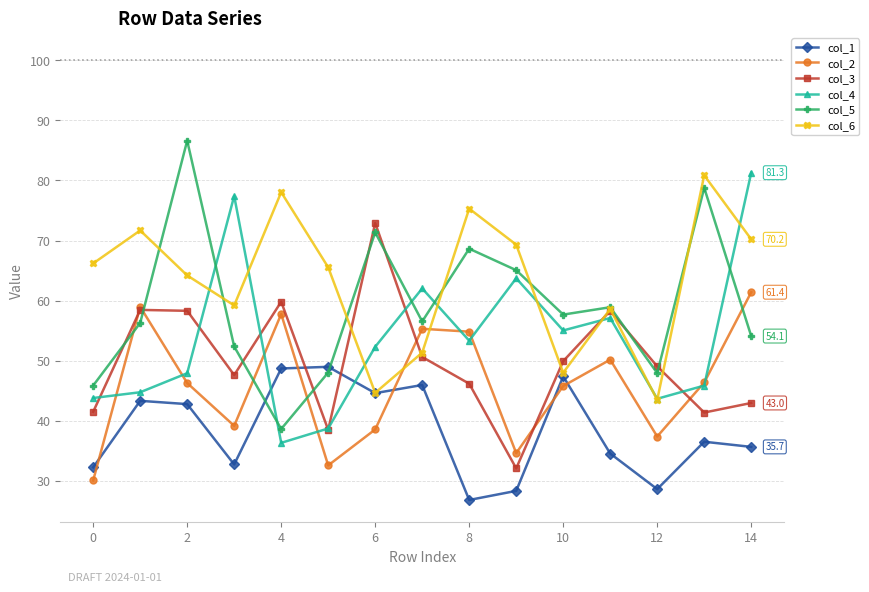

What is the minimum value for col_2?

30.1